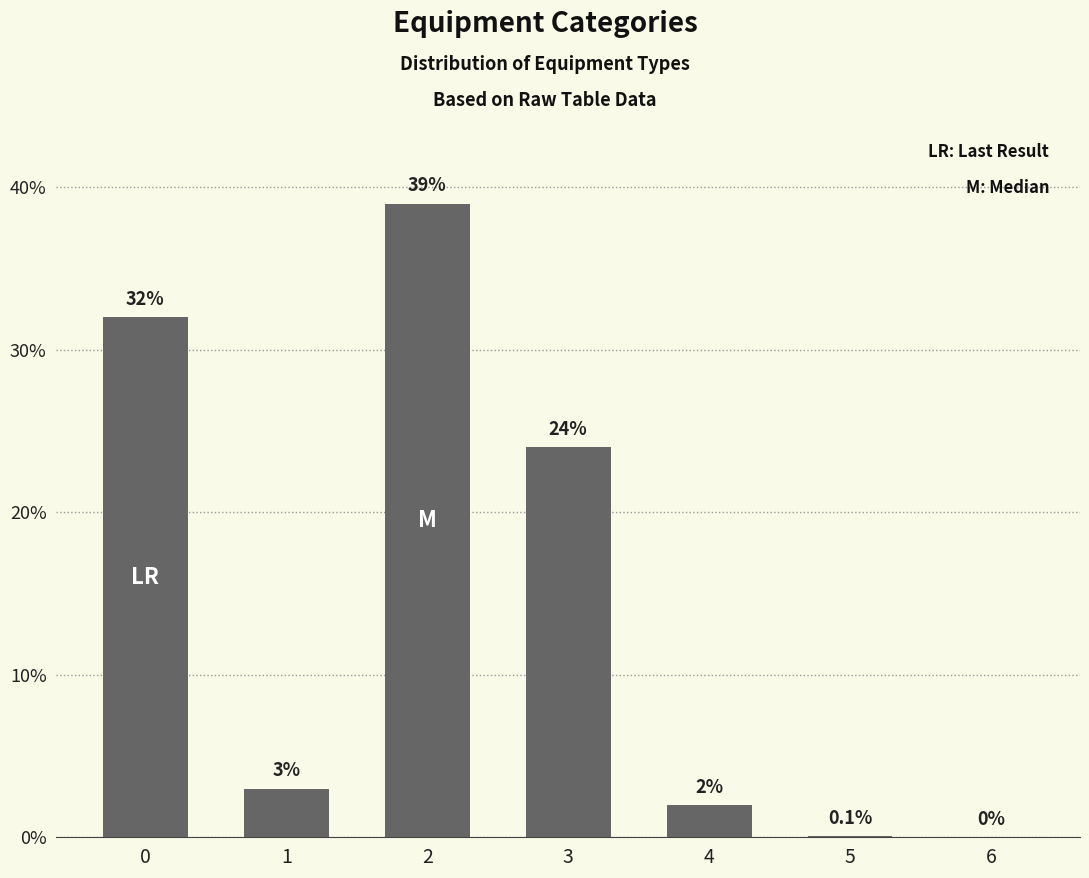

Which category has the highest value across all series?

2